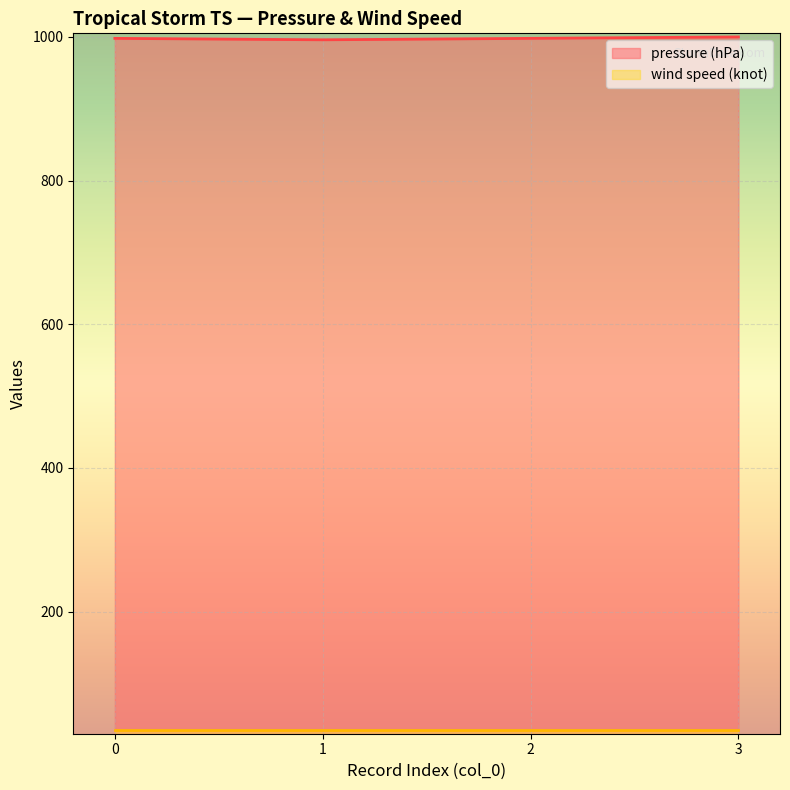

Reading left to right, extract all data points from this chart.

0=998	1=996	2=998	3=1000